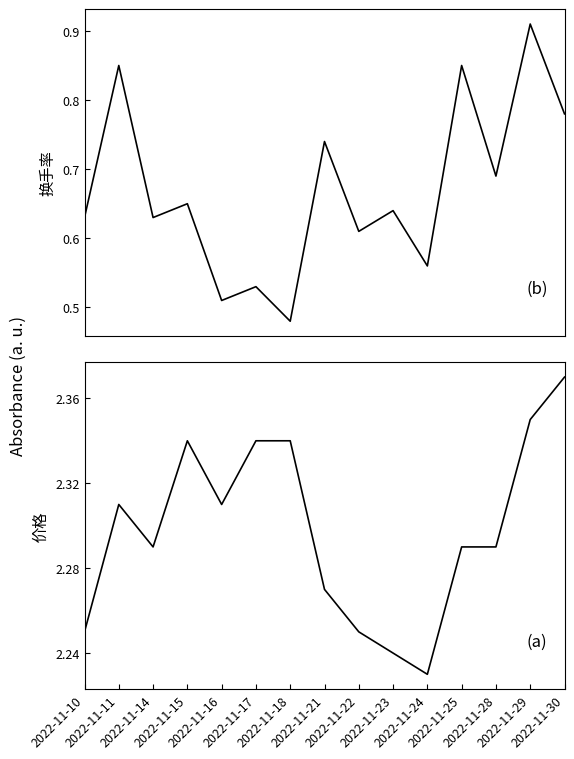

The 换手率 series shows 0.8 at 2022-11-11. True or false?

True